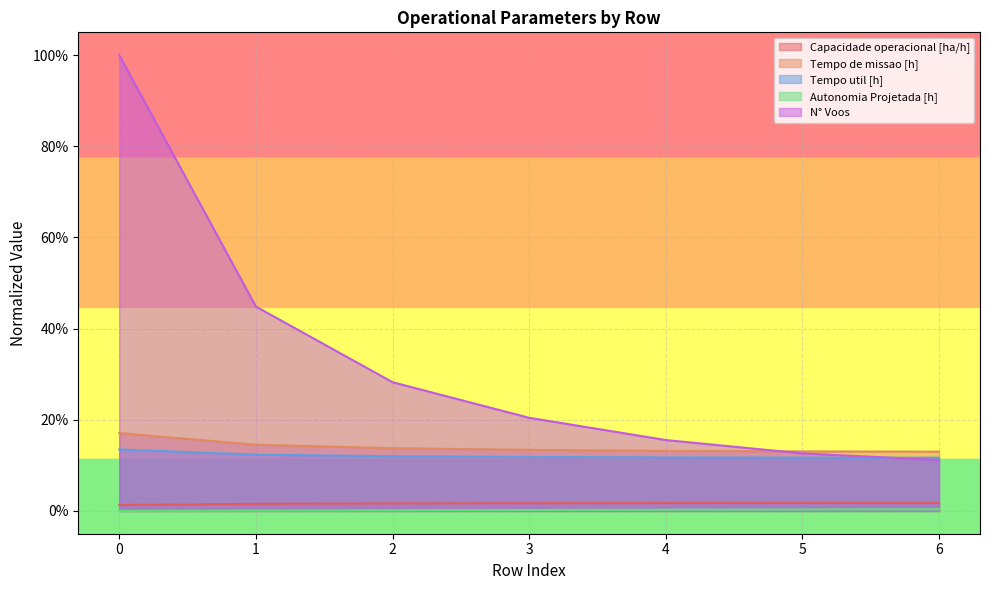

Between 4 and 5, which series saw the biggest shift?

N° Voos